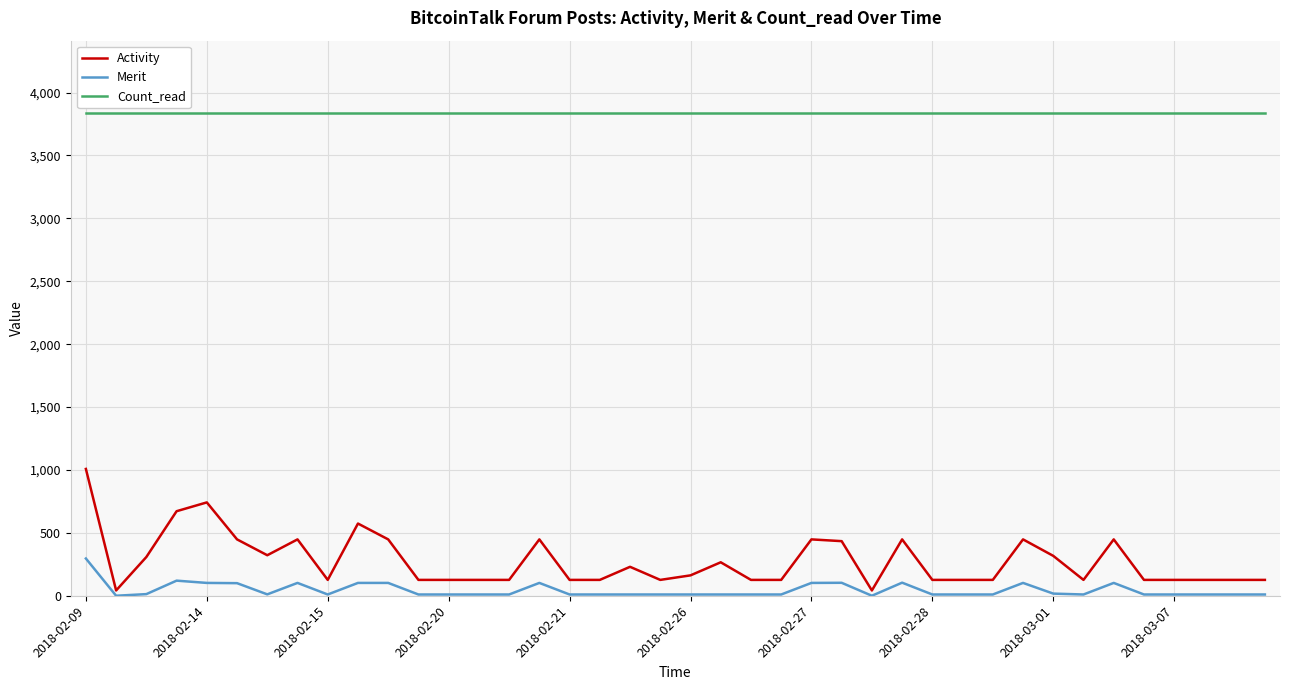

True or false: Count_read and Merit cross at least once.

False